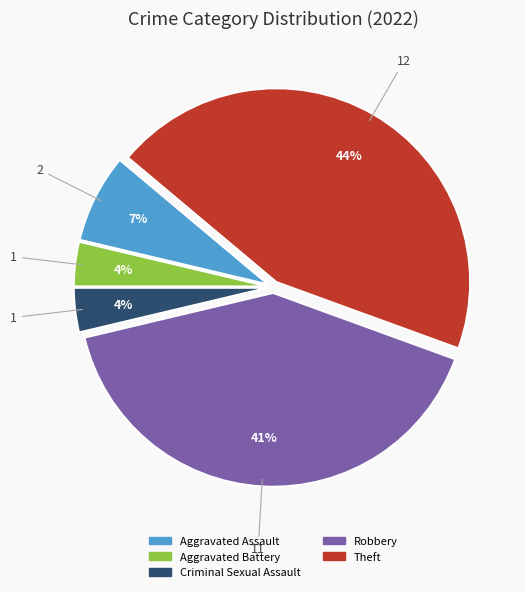

Does Criminal Sexual Assault account for over 50% of the chart?

No